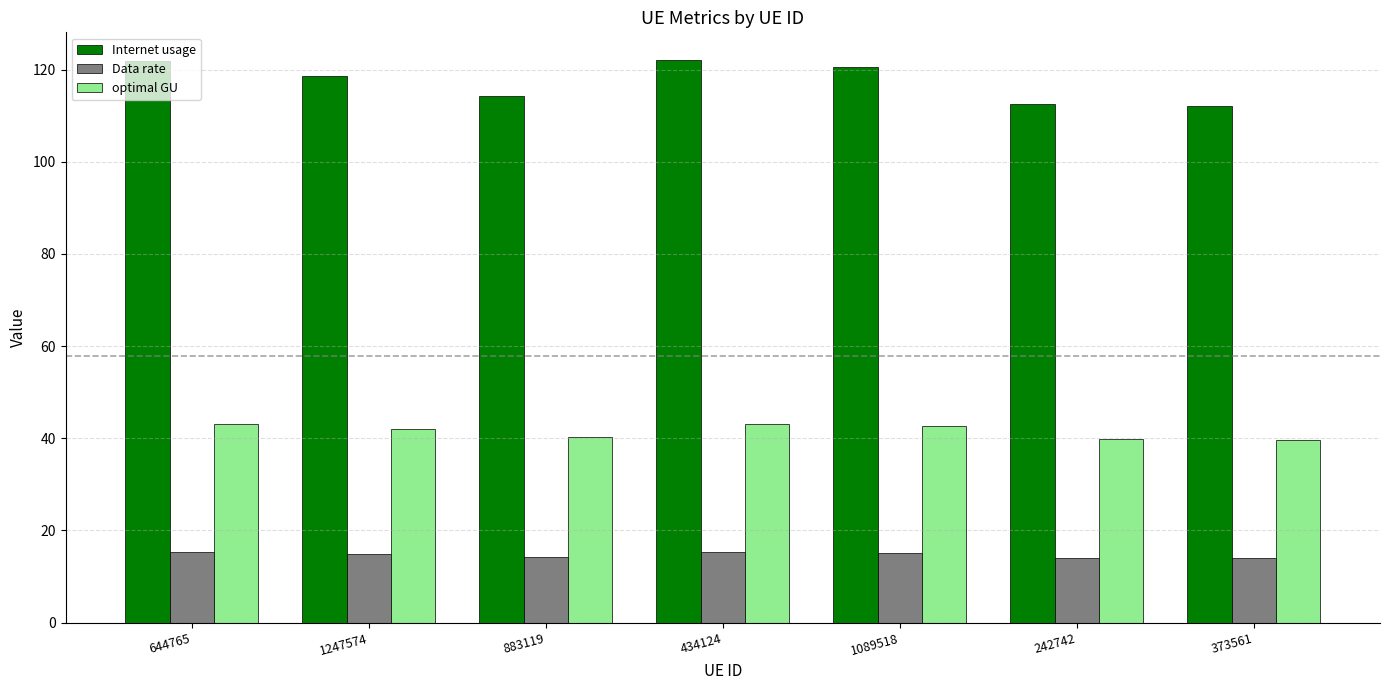

At which label is Internet usage closest to 117?

1247574